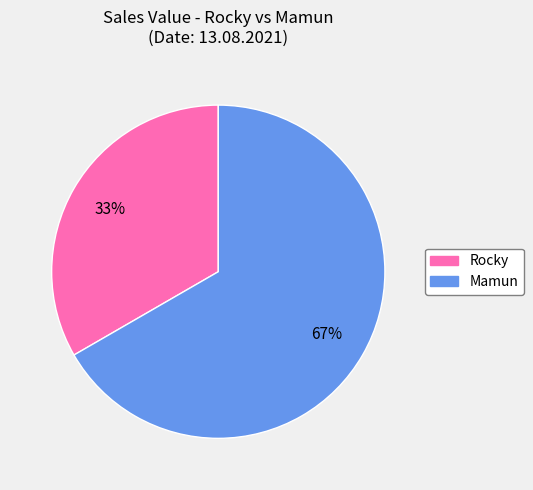

Approximately how many times larger is the value at Rocky compared to Mamun?

0.5